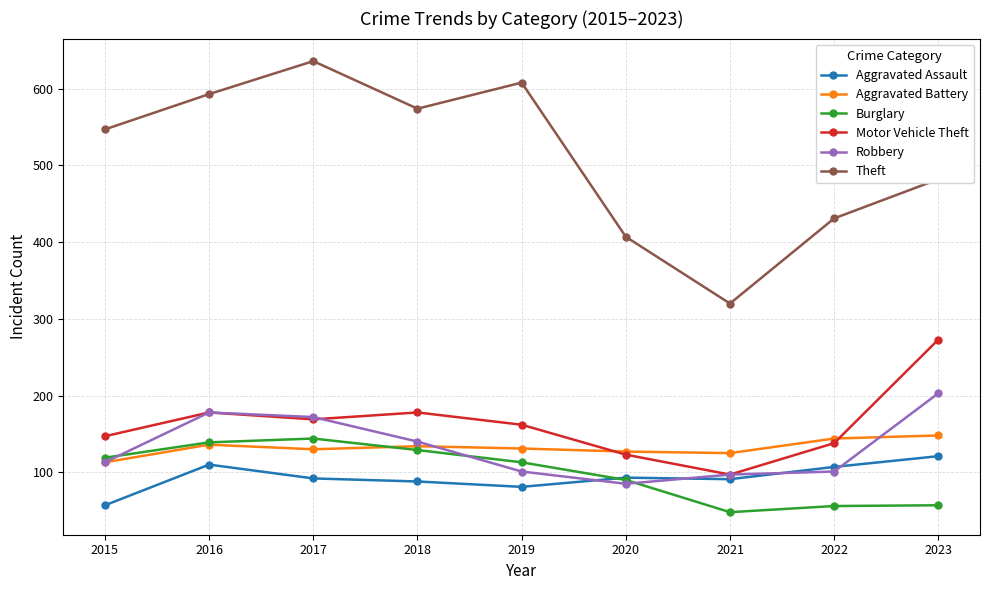

What is the difference between the highest and lowest values at 2017?

544